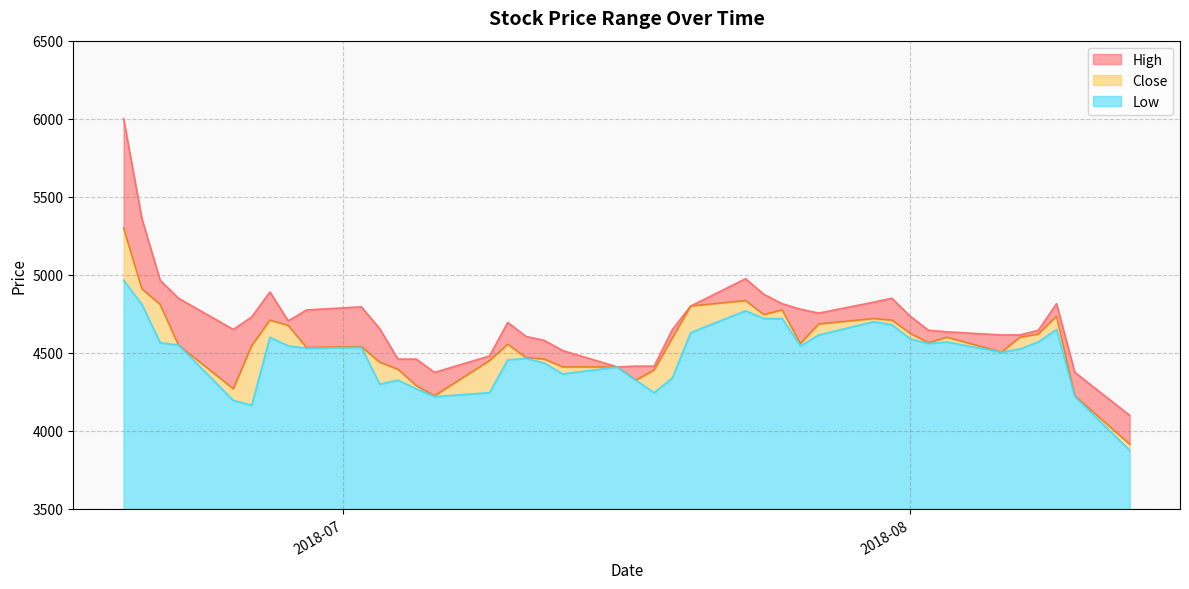

What is the sum of the Low values at 2018-07-12 and 2018-08-09?

9085